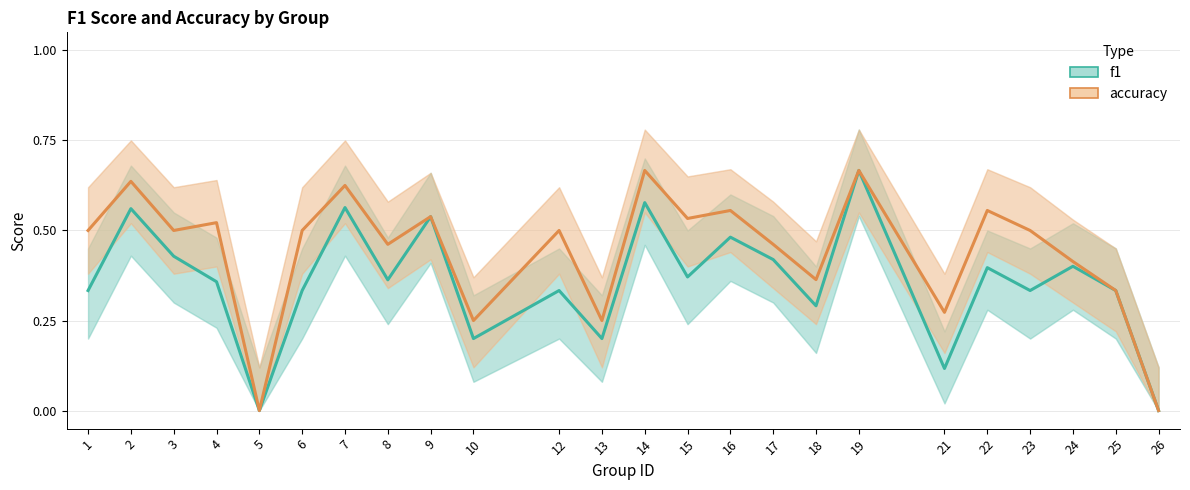

What is the difference between the accuracy values at 19 and 21?

0.4